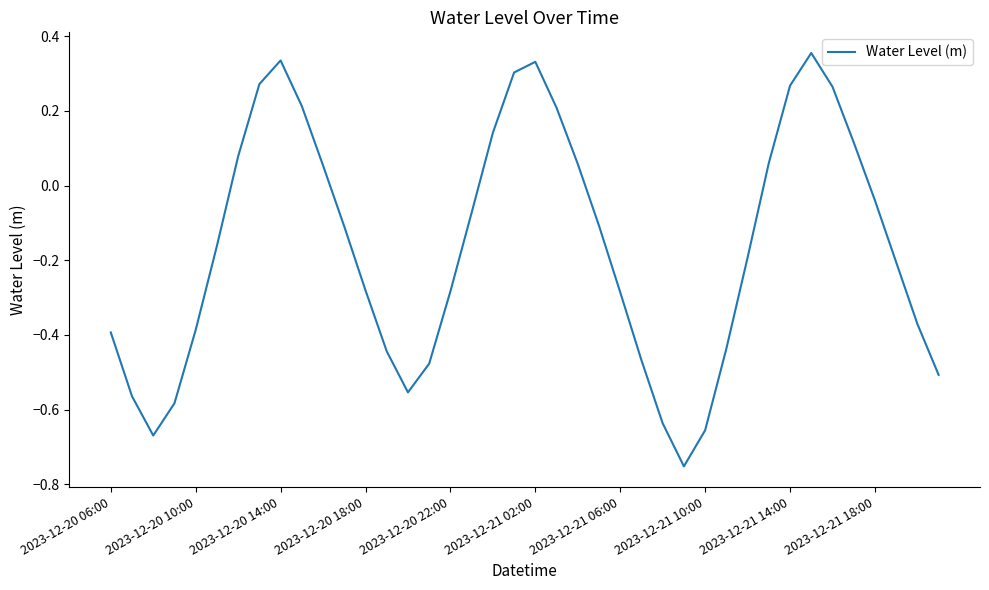

What is the difference between the maximum and minimum values?

1.1